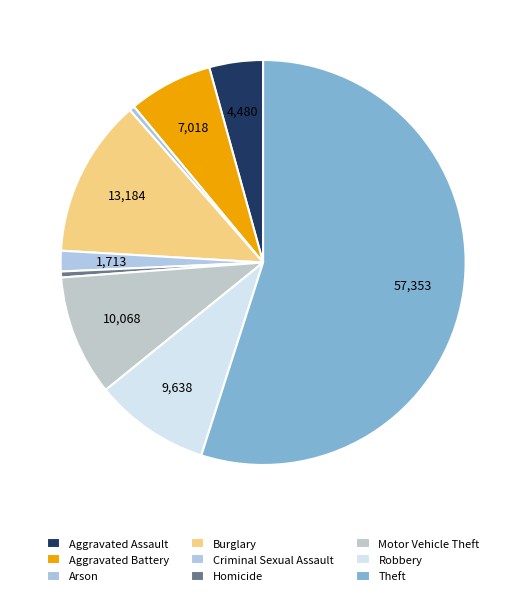

Do Robbery and Homicide together represent more than half of the pie?

No